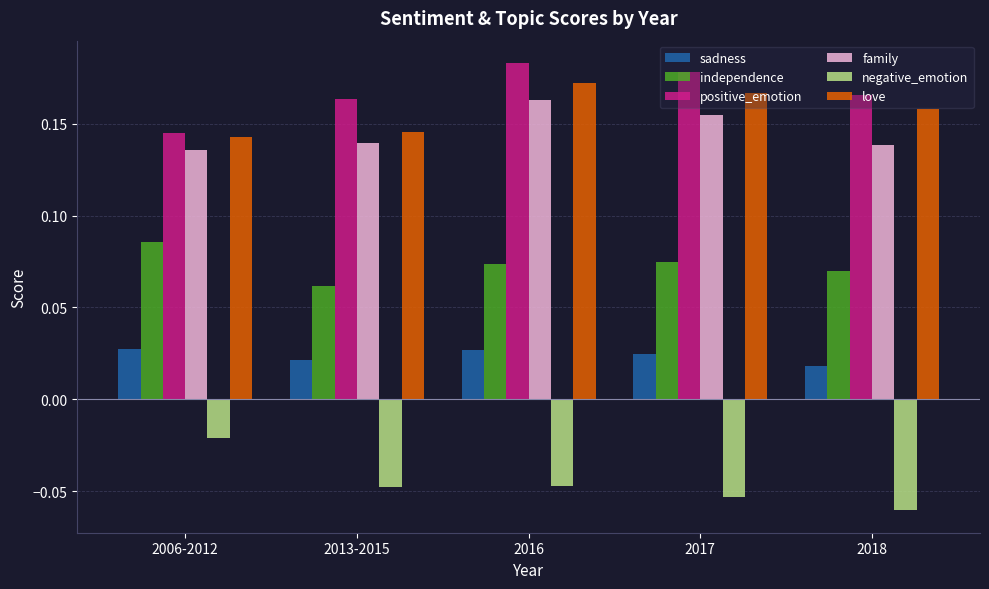

The value of independence at 2018 is 0.0. True or false?

False